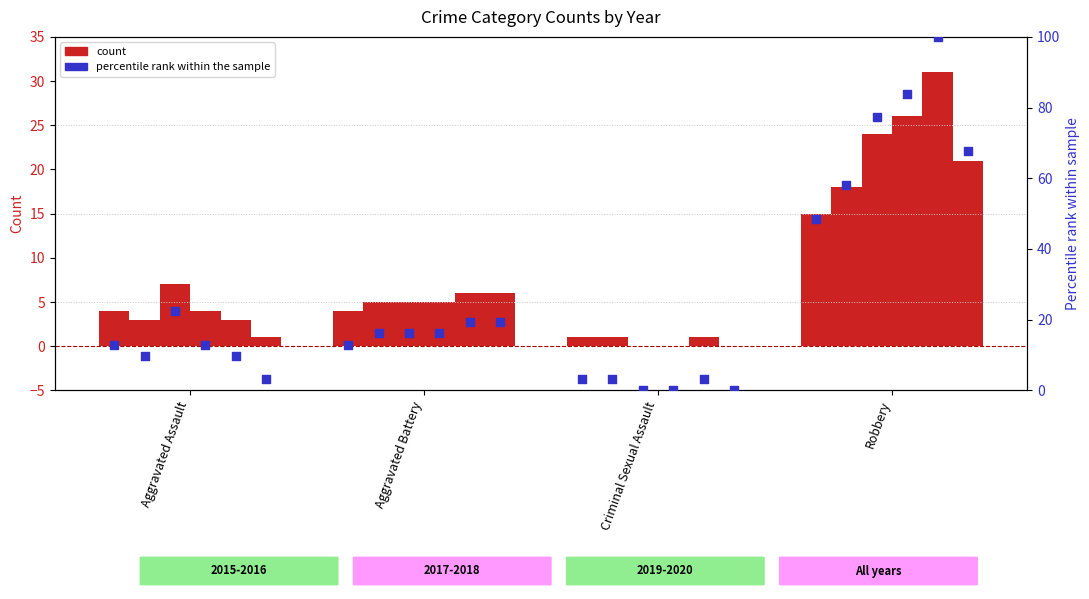

What is the ratio of the value at Criminal Sexual Assault to the value at Robbery?

0.1